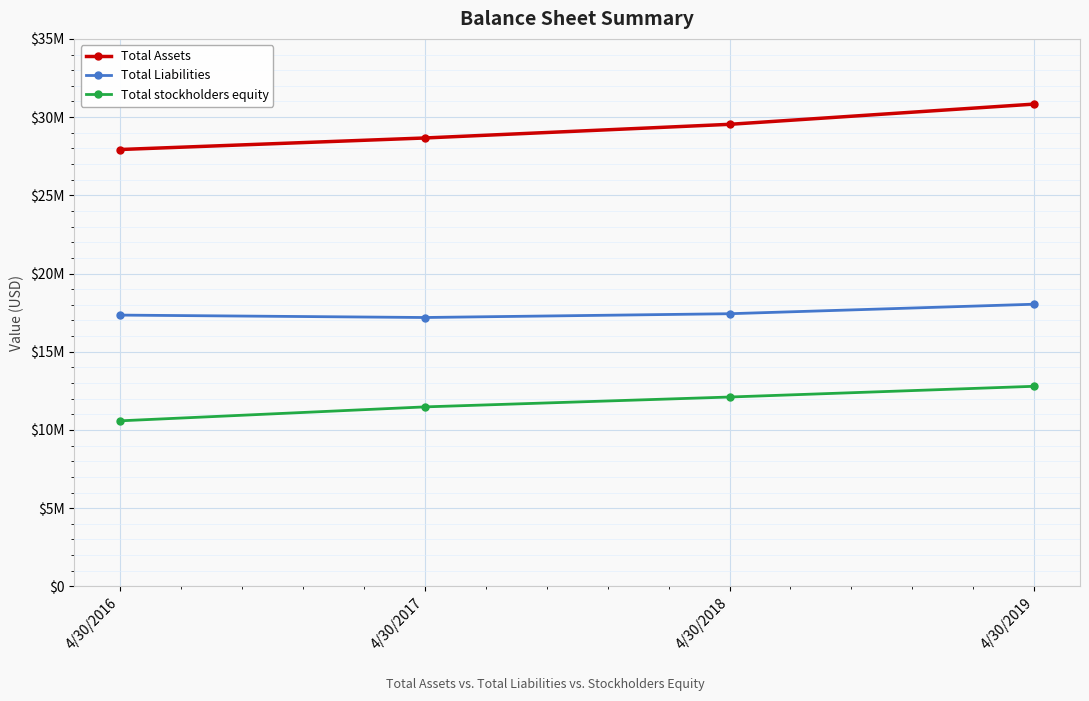

Rank the series at 4/30/2016 from lowest to highest value.

Total stockholders equity, Total Liabilities, Total Assets